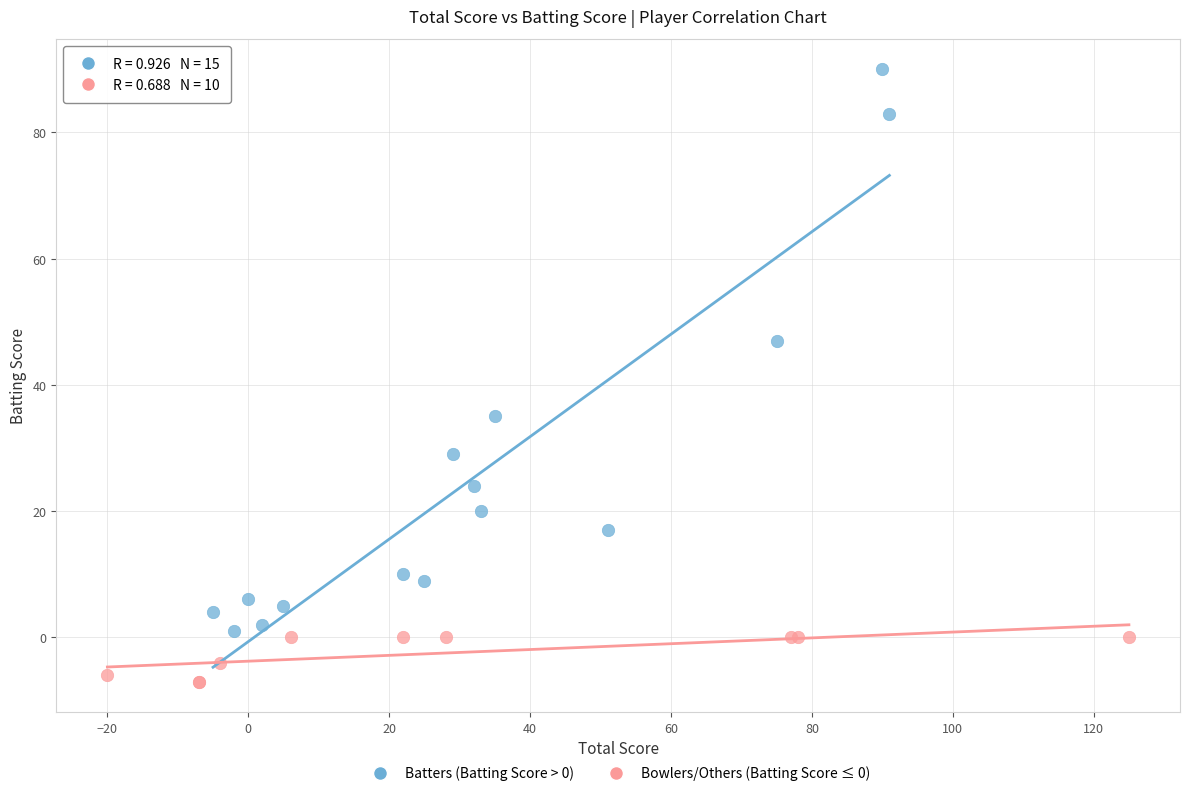

Which series contains the highest Y value?

Batters (Batting Score > 0)